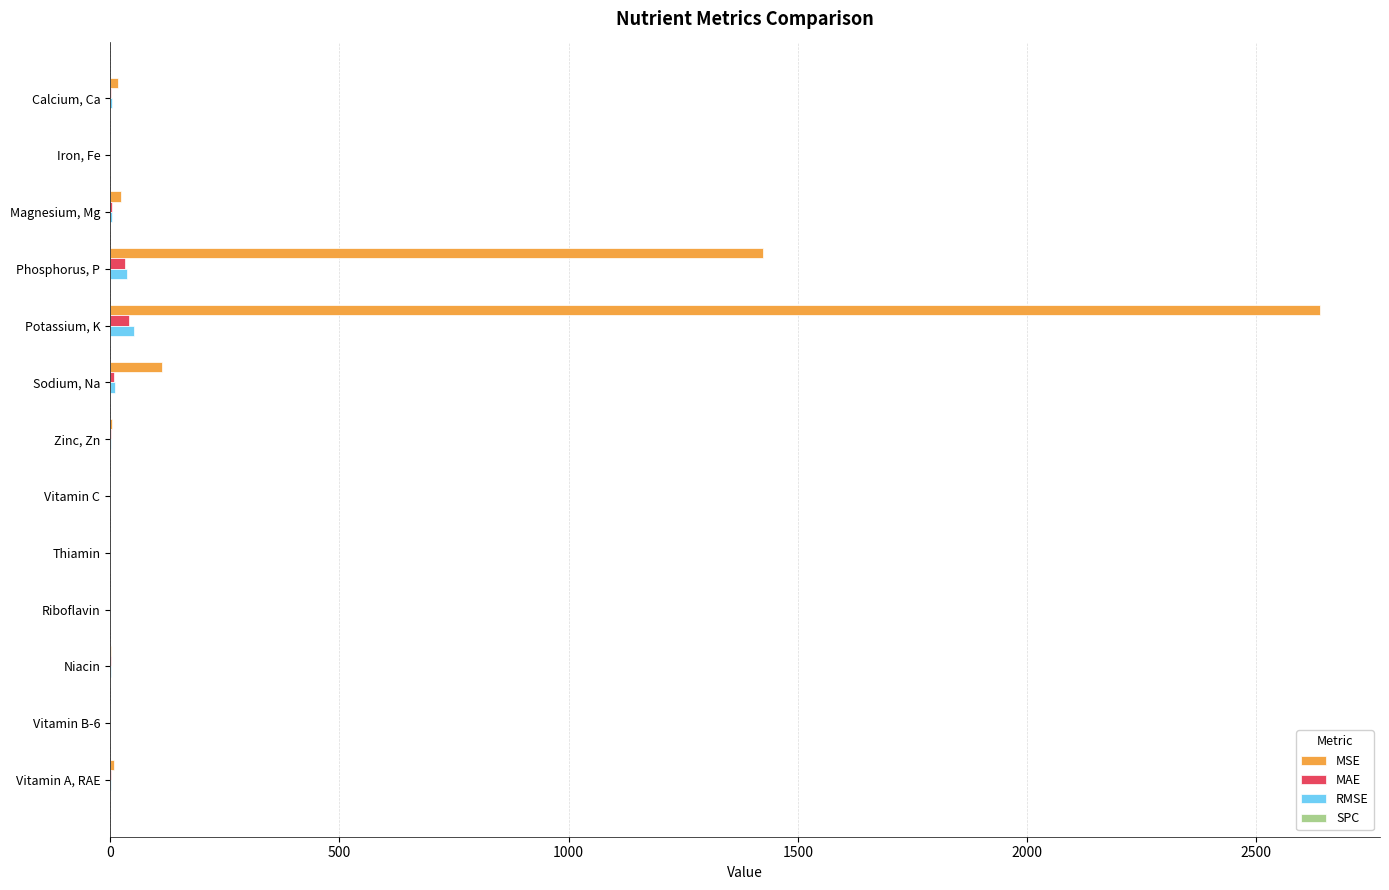

Which series changed the most between Phosphorus, P and Vitamin B-6?

MSE